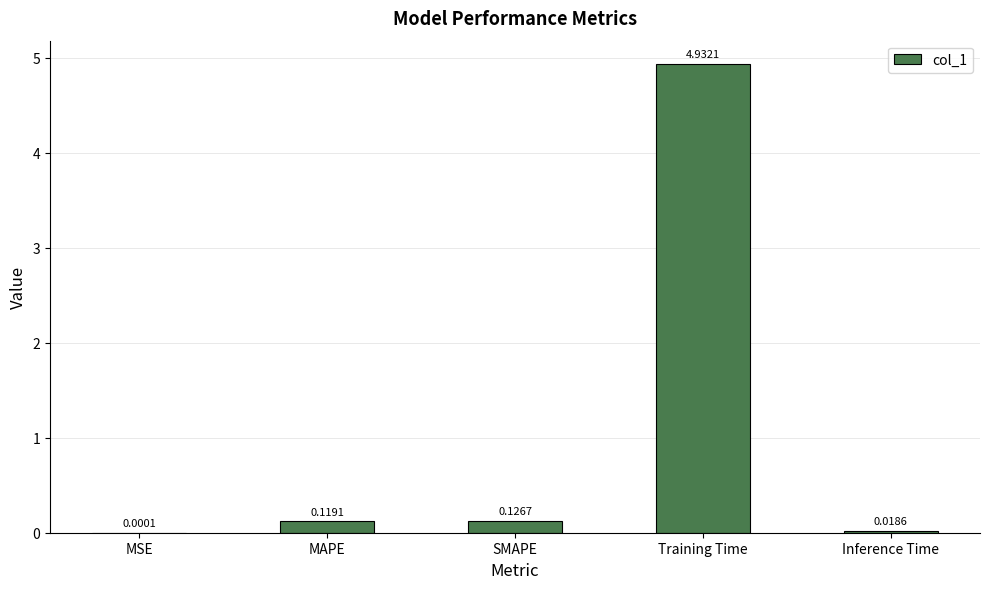

What is the sum of the values at Inference Time and Training Time?

5.0